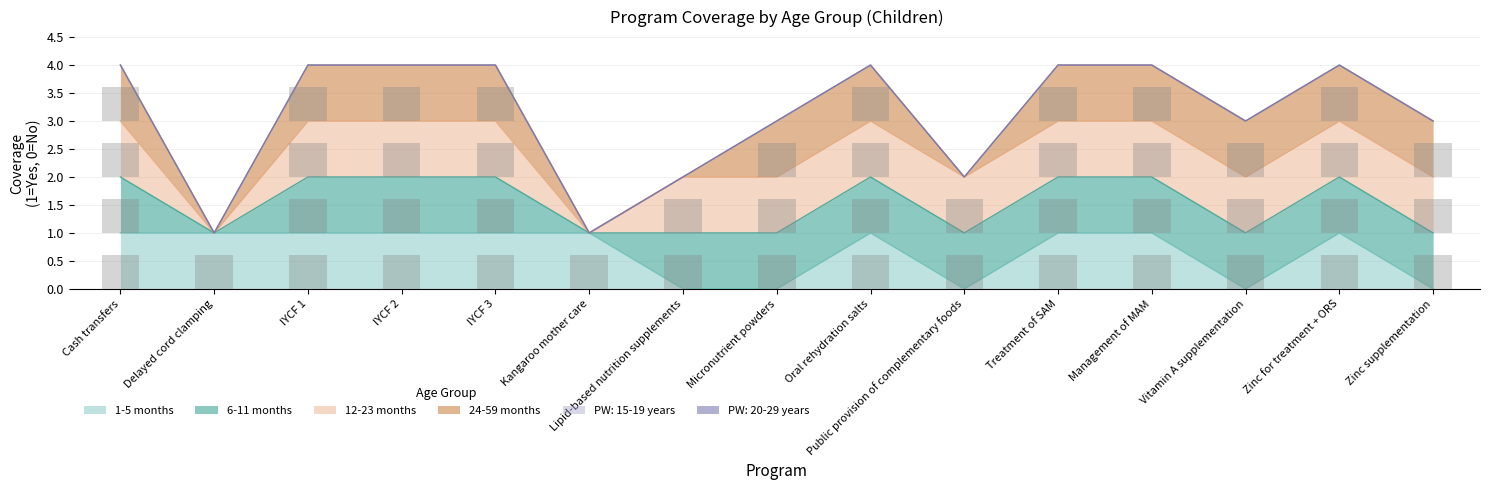

What position from the right is IYCF 2?

12